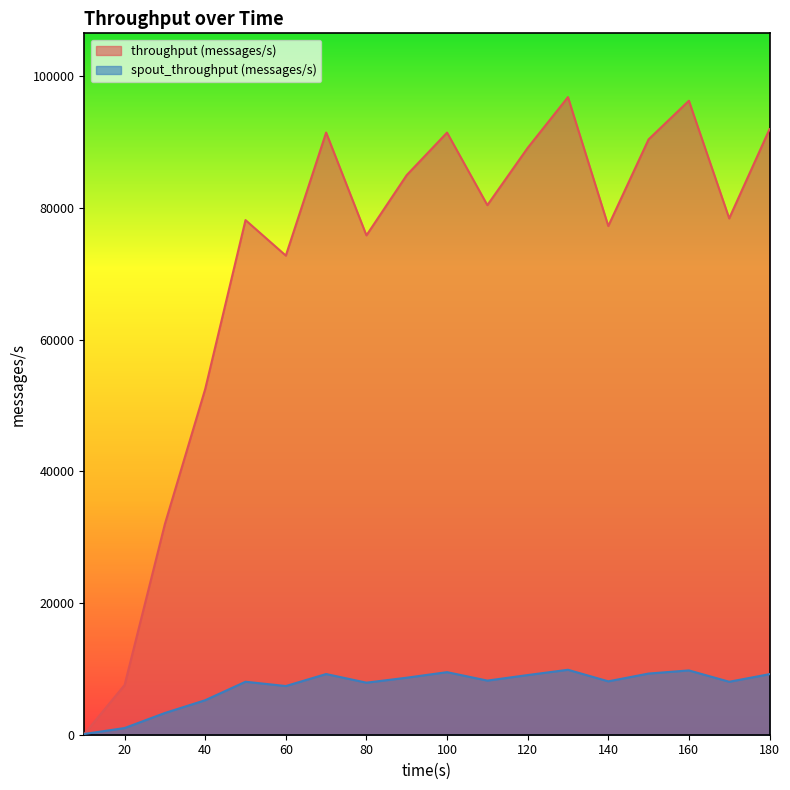

The throughput (messages/s) series shows 90442 at 150. True or false?

True